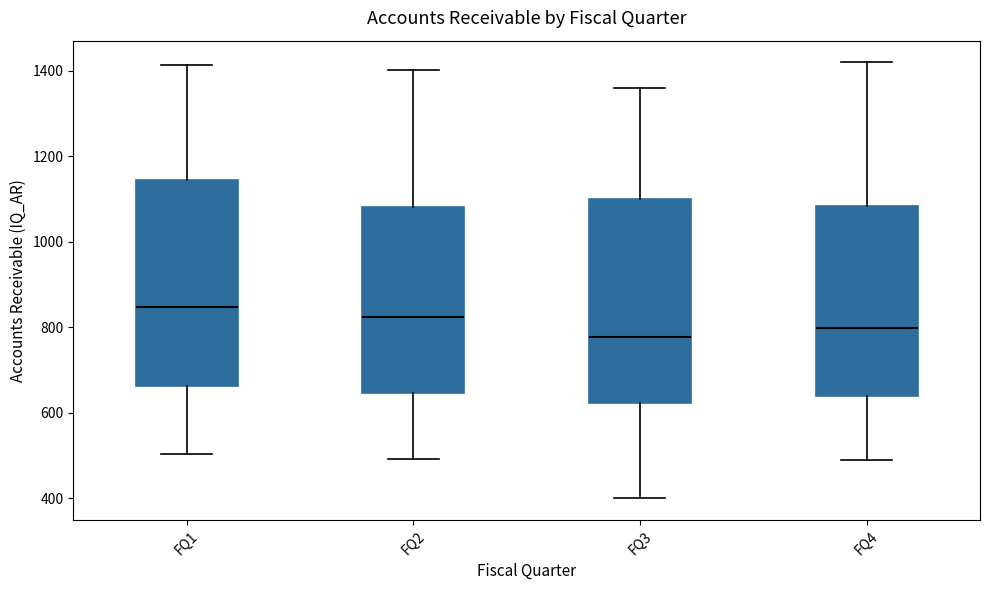

Where is the lower edge of the box for FQ2 on the y-axis? The values are not printed on the chart, so give them approximately, as read against the axis.

640